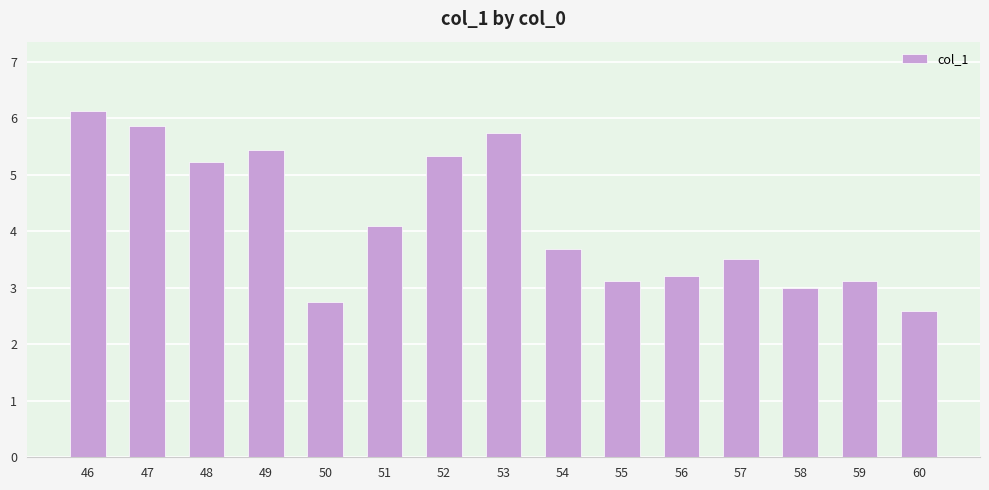

What is the maximum value shown in the chart?

6.1